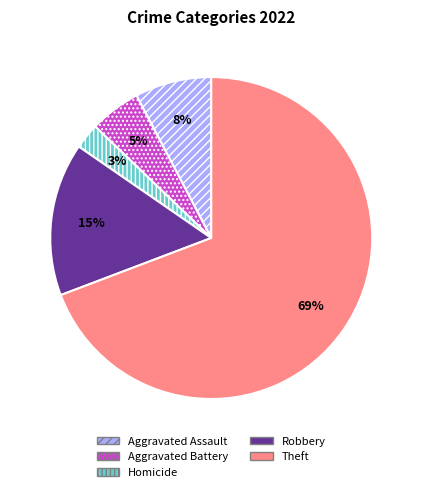

How many segments does this pie chart have?

5